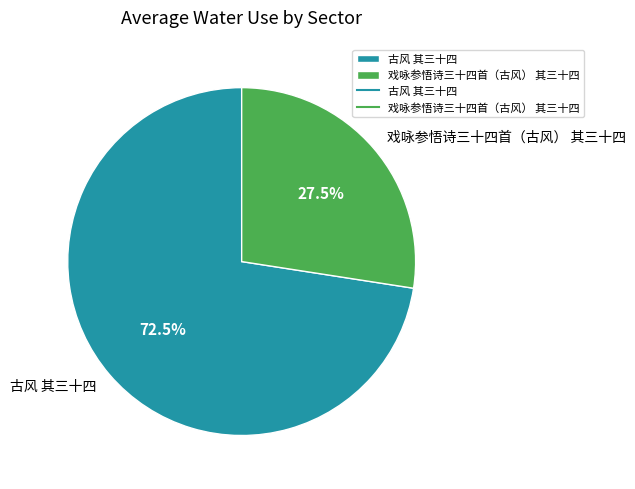

Does any single category account for the majority?

Yes